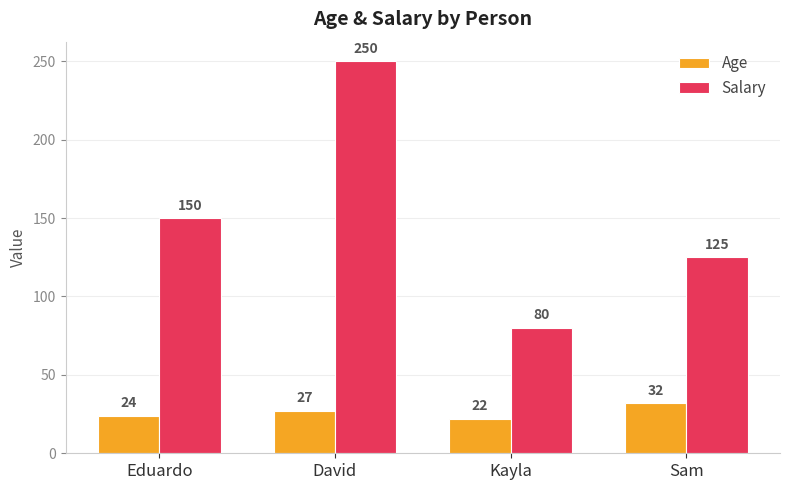

How many data points in Age are less than 27?

2